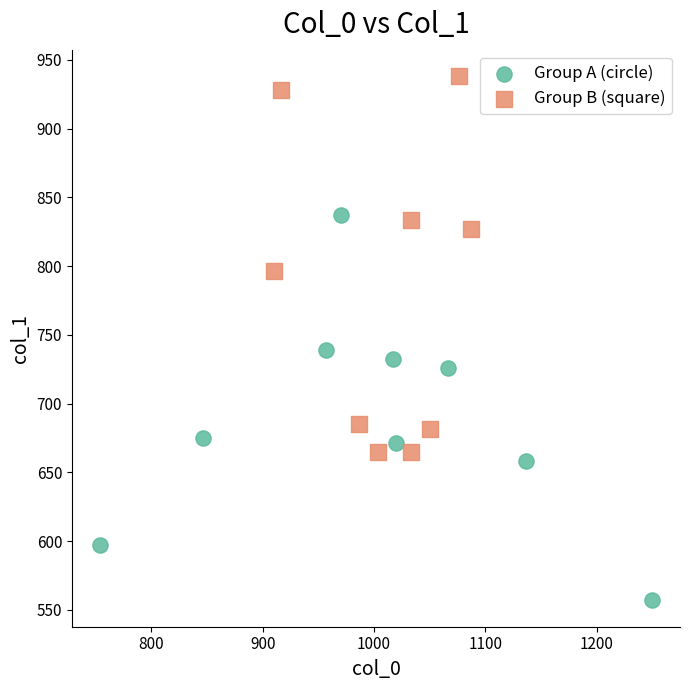

Which series contains the highest Y value?

Group B (square)